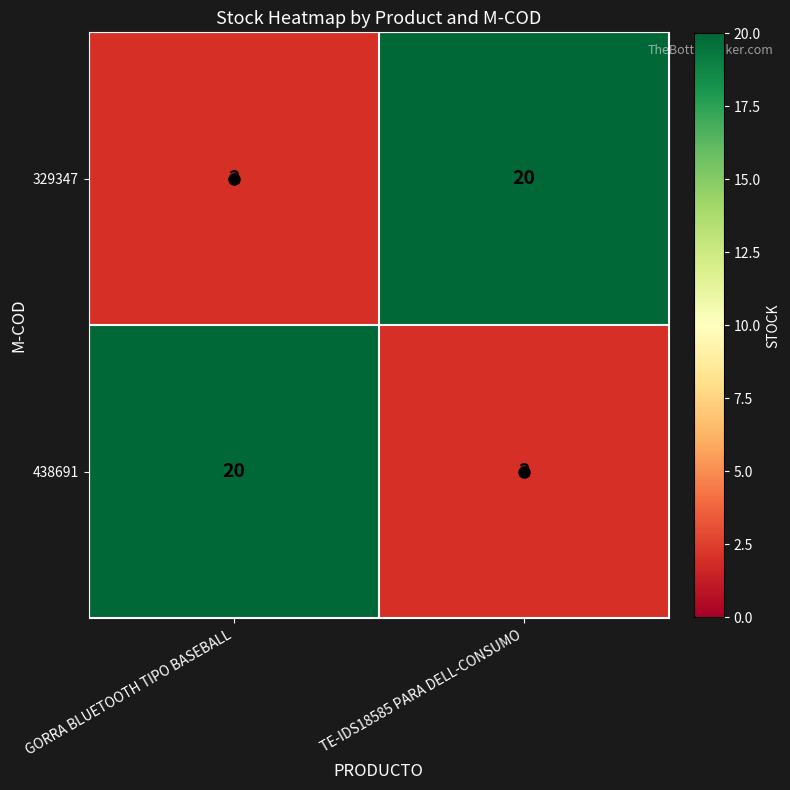

Rank the series at TE-IDS18585 PARA DELL-CONSUMO from lowest to highest value.

438691, 329347